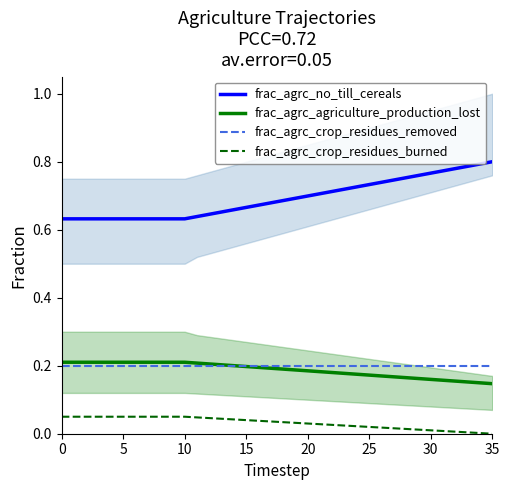

True or false: frac_agrc_agriculture_production_lost and frac_agrc_no_till_cereals intersect in this chart.

False